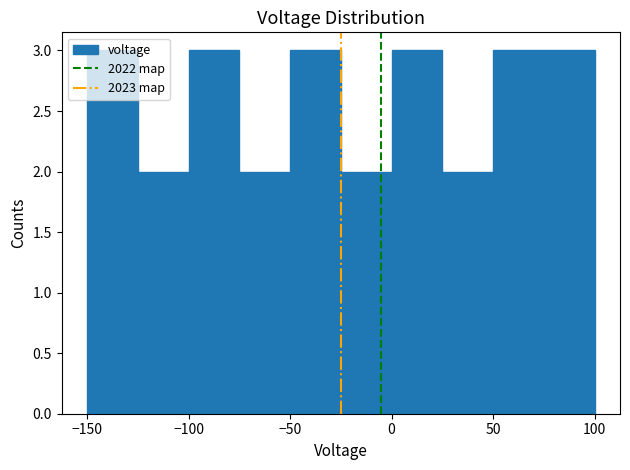

Reading left to right, transcribe this chart: for each bar, give the range it covers on the x-axis and its height. The values are not printed on the chart, so give them approximately, as read against the axis.

-150 to -125: 3
-125 to -100: 2
-100 to -75: 3
-75 to -50: 2
-50 to -25: 3
-25 to 0: 2
0 to 25: 3
25 to 50: 2
50 to 75: 3
75 to 100: 3